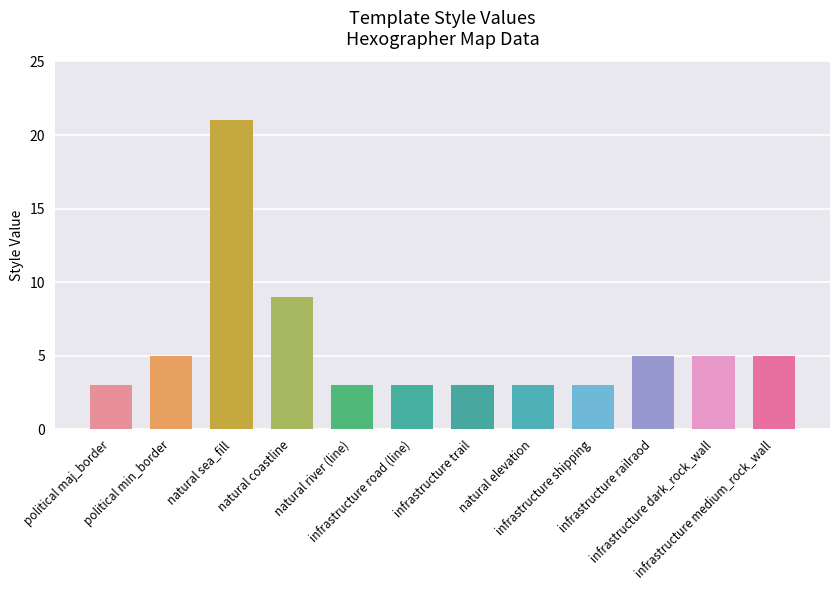

What is the difference between the maximum and minimum values?

18